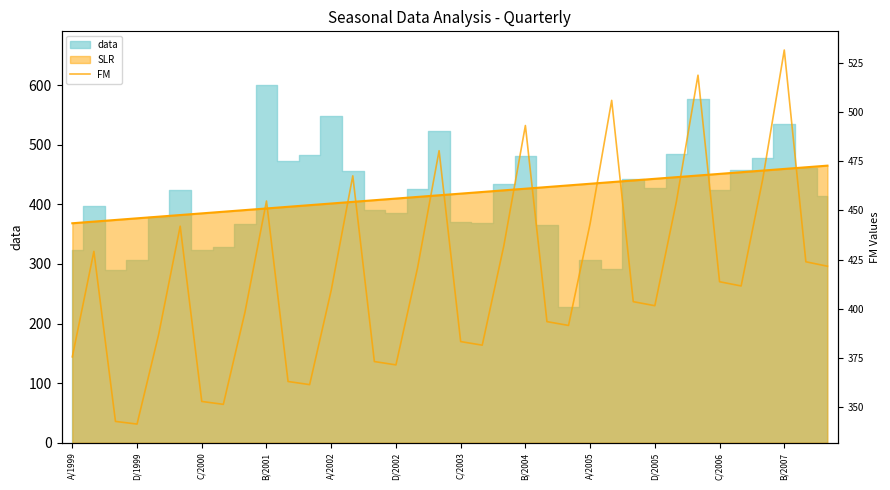

How many data points does each series have?

36